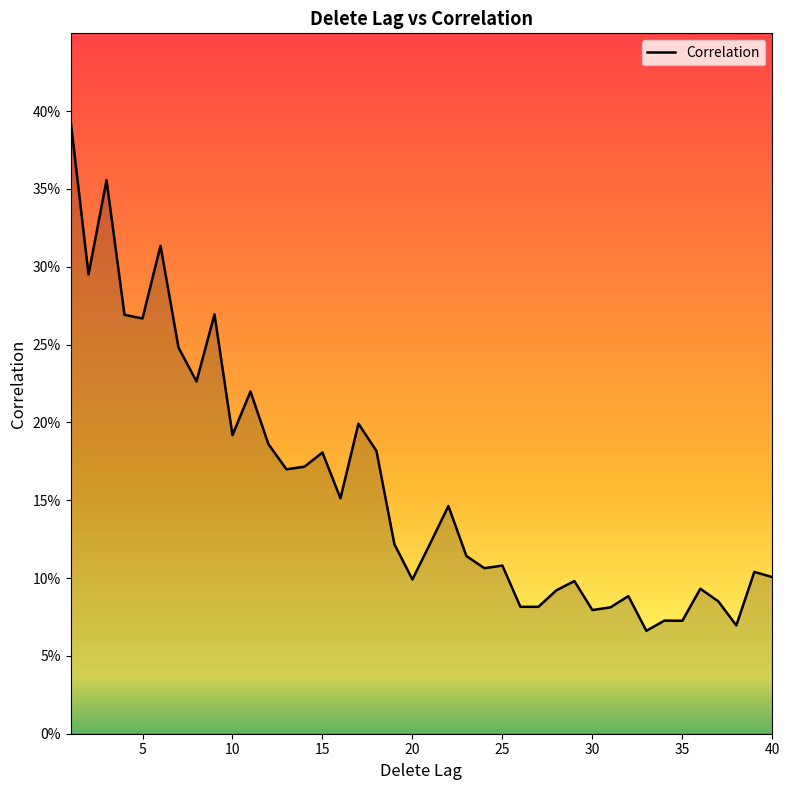

Reading left to right, what are all the values shown in this chart?

1=0.4	2=0.3	3=0.4	4=0.3	5=0.3	6=0.3	7=0.2	8=0.2	9=0.3	10=0.2	11=0.2	12=0.2	13=0.2	14=0.2	15=0.2	16=0.2	17=0.2	18=0.2	19=0.1	20=0.1	21=0.1	22=0.1	23=0.1	24=0.1	25=0.1	26=0.1	27=0.1	28=0.1	29=0.1	30=0.1	31=0.1	32=0.1	33=0.1	34=0.1	35=0.1	36=0.1	37=0.1	38=0.1	39=0.1	40=0.1